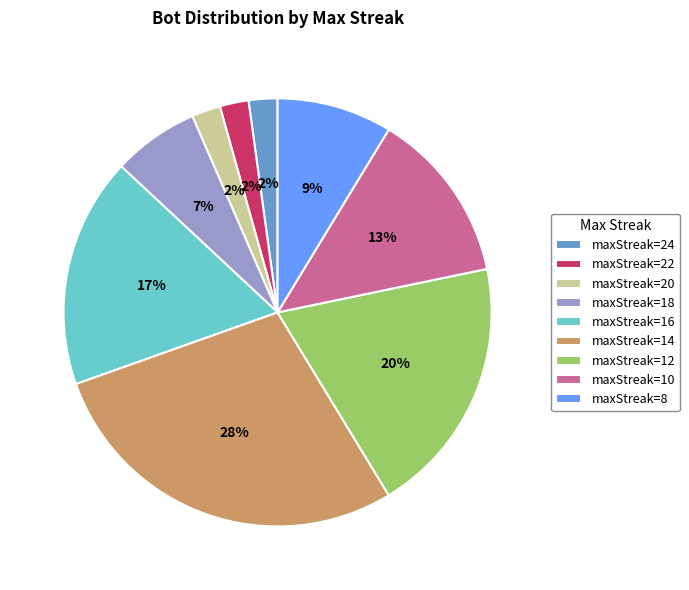

Which slice is the largest?

maxStreak=14